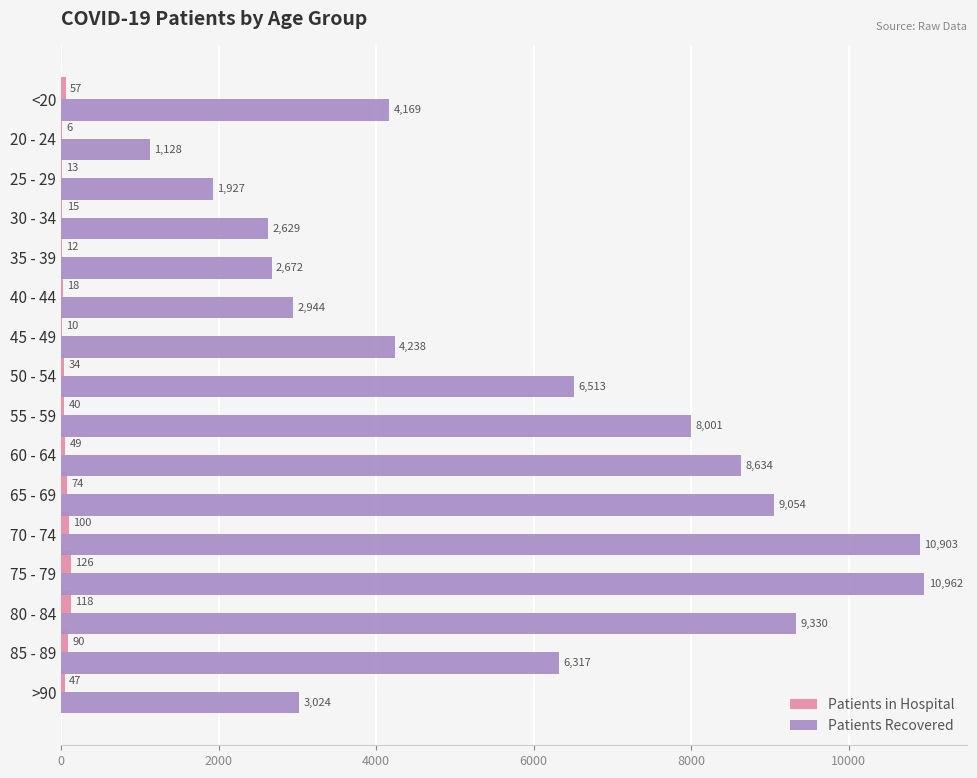

Is it true that Patients Recovered equals 3970 at 35 - 39?

False